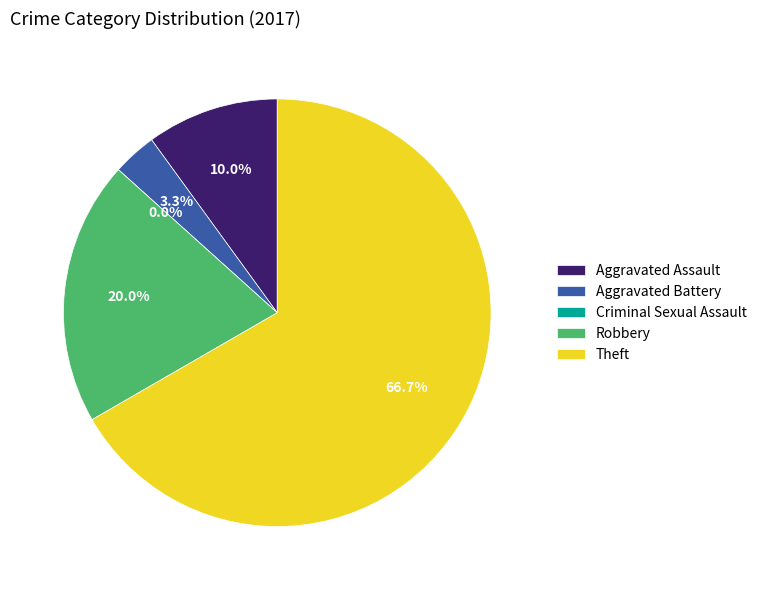

Does any single category account for the majority?

Yes